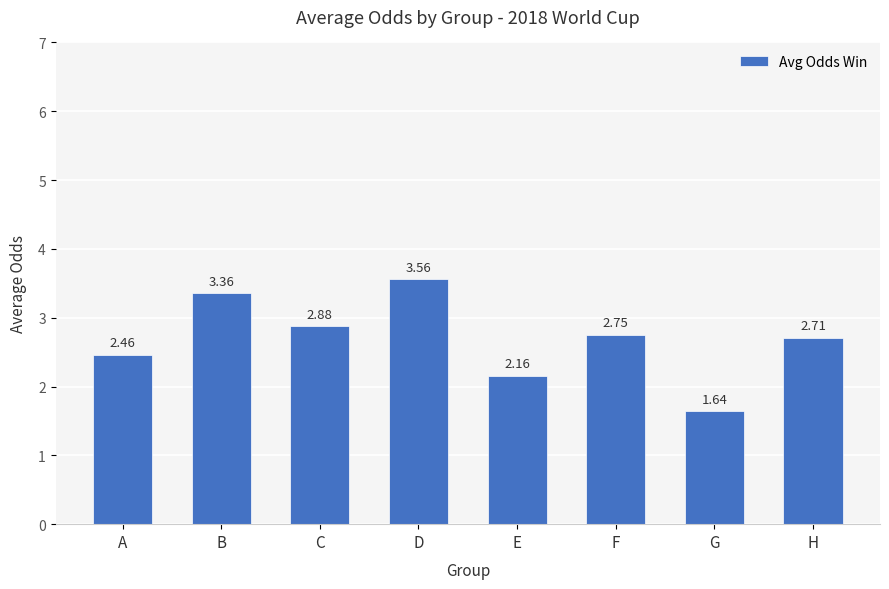

Which label corresponds to the largest value in the chart?

D